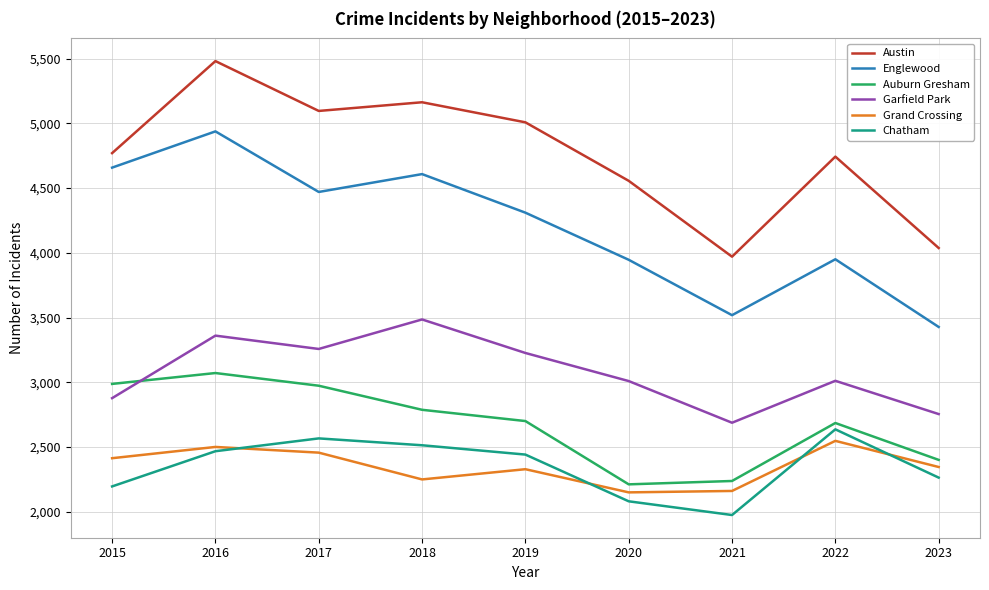

What is the average value of the Grand Crossing series?

2350